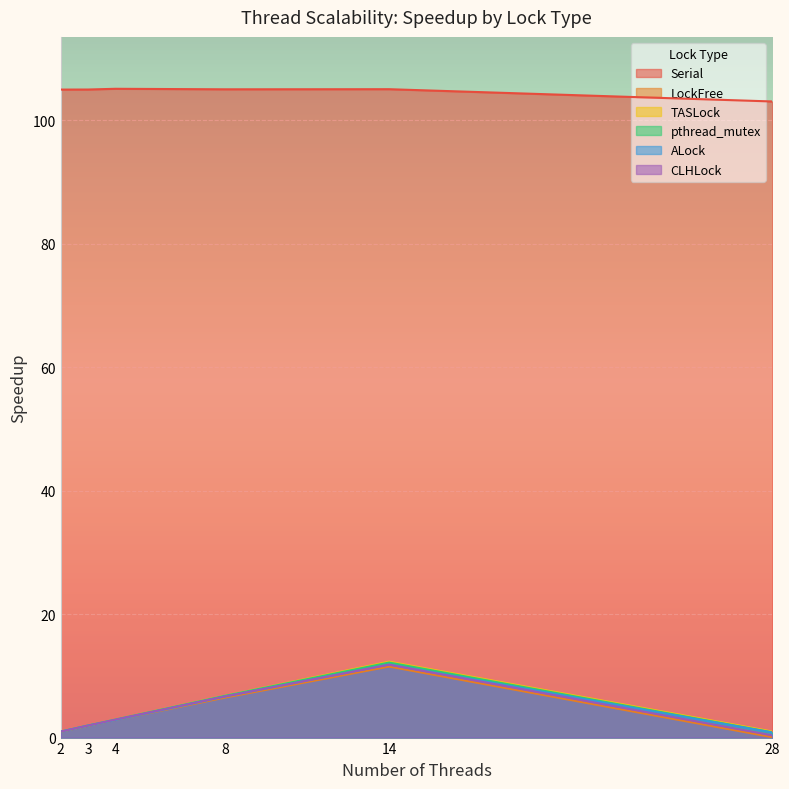

Reading left to right, list all the values displayed in this chart.

Serial: 2=105.0	3=105.0	4=105.1	8=105.0	14=105.0	28=103.0
LockFree: 2=1.0	3=1.9	4=2.8	8=6.5	14=11.5	28=0.1
TASLock: 2=1.0	3=2.0	4=2.9	8=6.8	14=12.3	28=1.0
pthread_mutex: 2=1.0	3=2.0	4=2.9	8=6.8	14=12.2	28=0.9
ALock: 2=1.0	3=1.9	4=2.8	8=6.7	14=11.8	28=0.8
CLHLock: 2=1.0	3=1.9	4=2.9	8=6.7	14=11.8	28=0.4